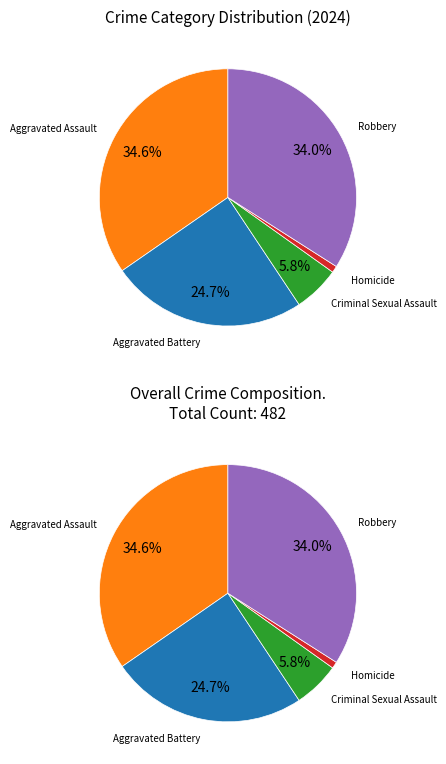

Is Robbery the majority of the pie?

No